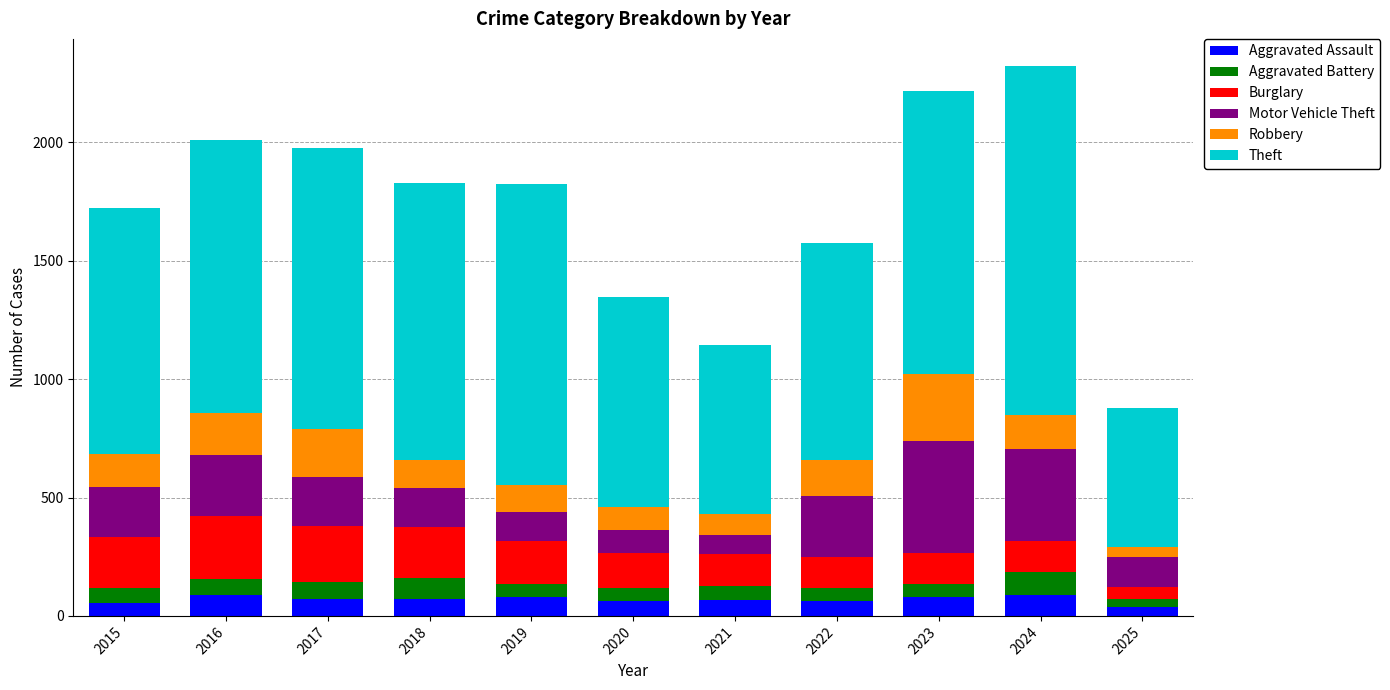

The Aggravated Assault series shows 72 at 2017. True or false?

True